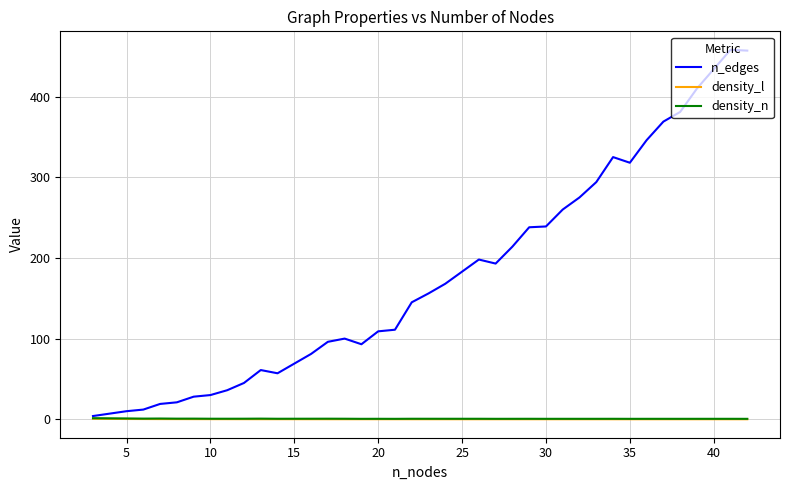

In n_edges, how many points are higher than both neighbors (excluding endpoints)?

5